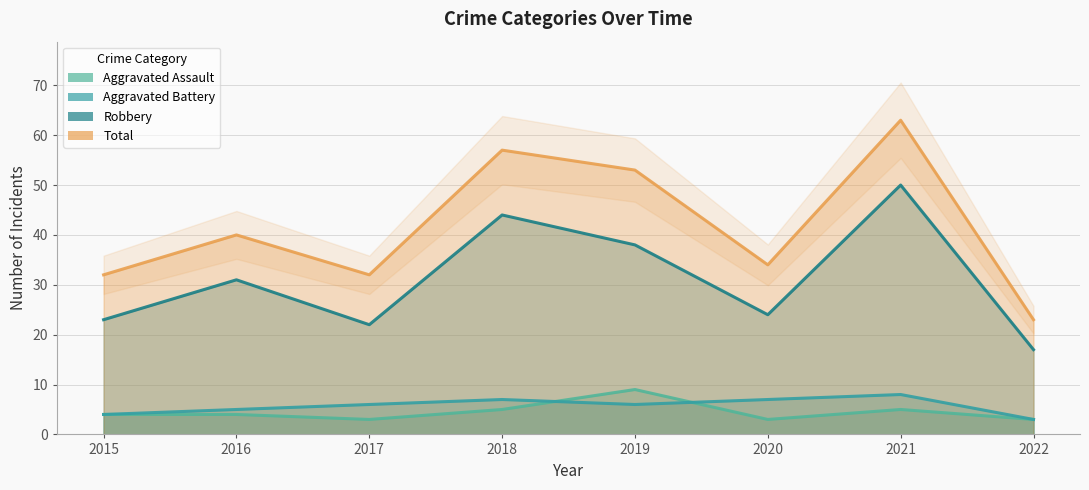

Reading left to right, transcribe all the data shown in this chart.

Aggravated Assault: 4	4	3	5	9	3	5	3
Aggravated Battery: 4	5	6	7	6	7	8	3
Robbery: 23	31	22	44	38	24	50	17
Total: 32	40	32	57	53	34	63	23